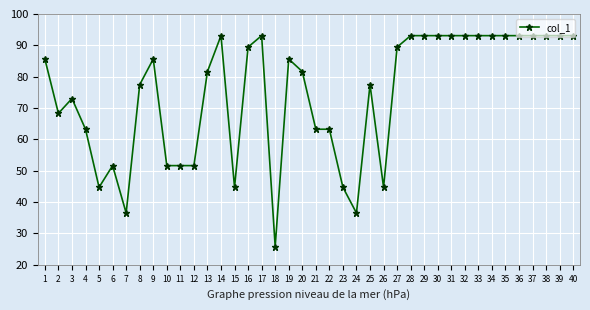

Where is the first local maximum?

3